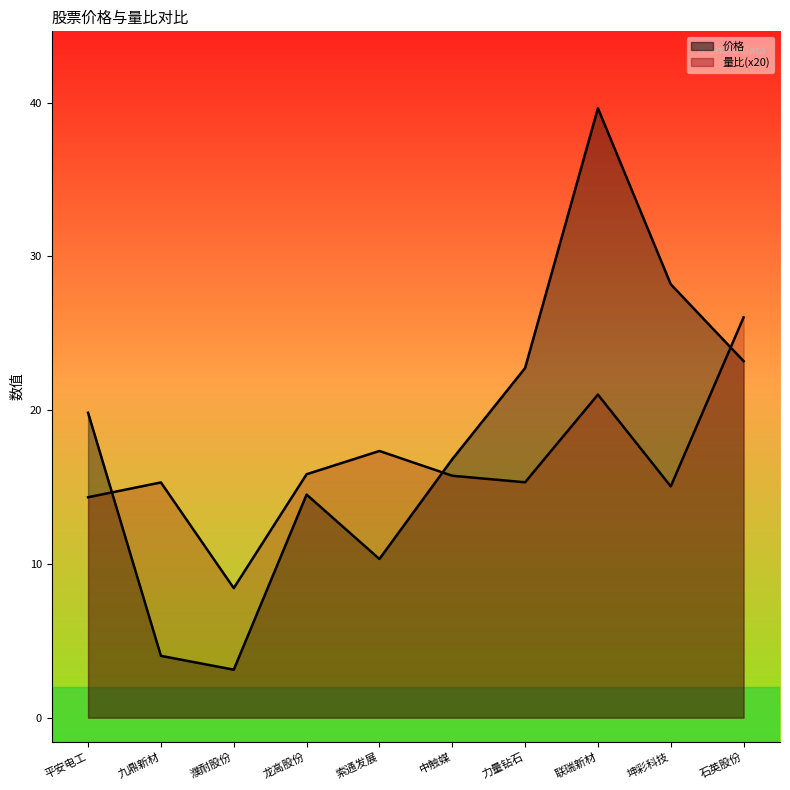

How many intersections are there between 价格_line and 量比_line?

3